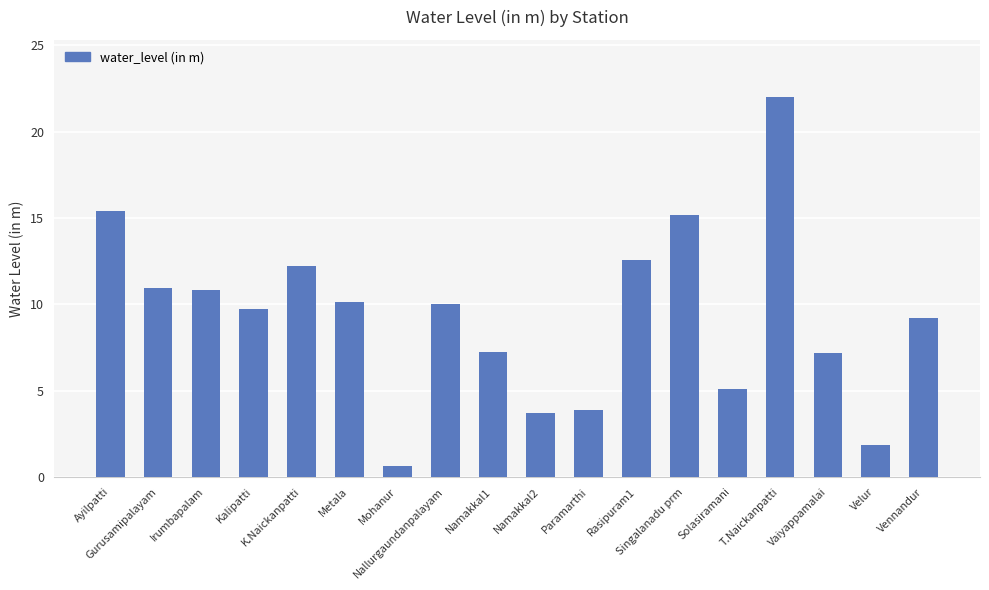

At which category does the chart reach its peak across all series?

T.Naickanpatti